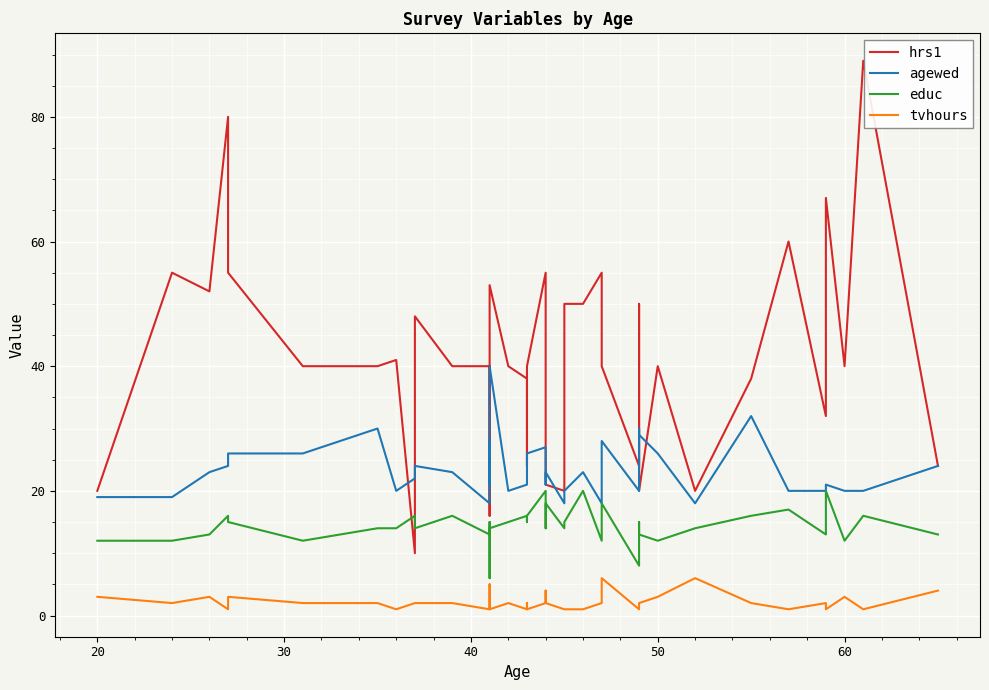

Is the value of educ at 18 greater than the value of hrs1 at 34?

No